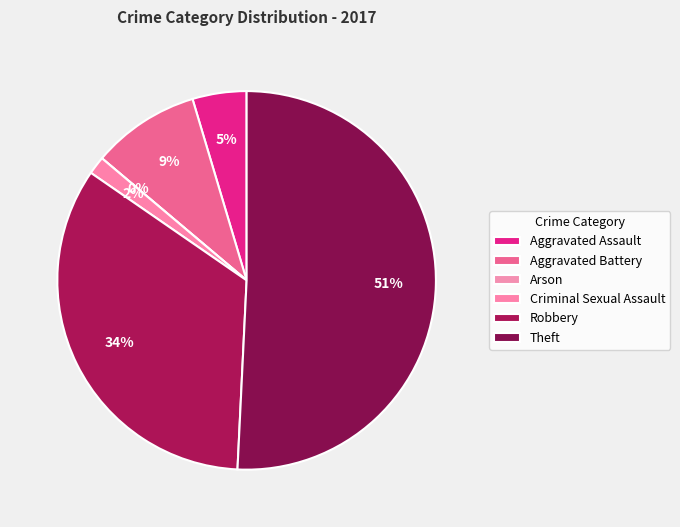

Is Theft the majority of the pie?

Yes